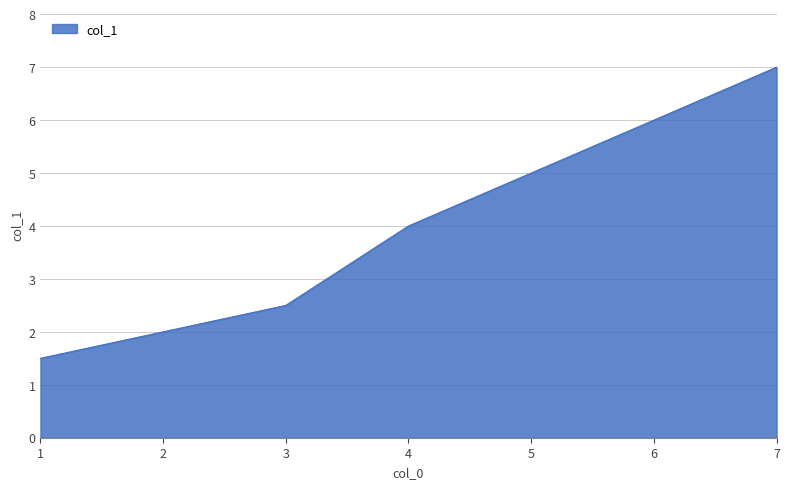

Approximately how many times larger is the value at 3 compared to 1?

1.7